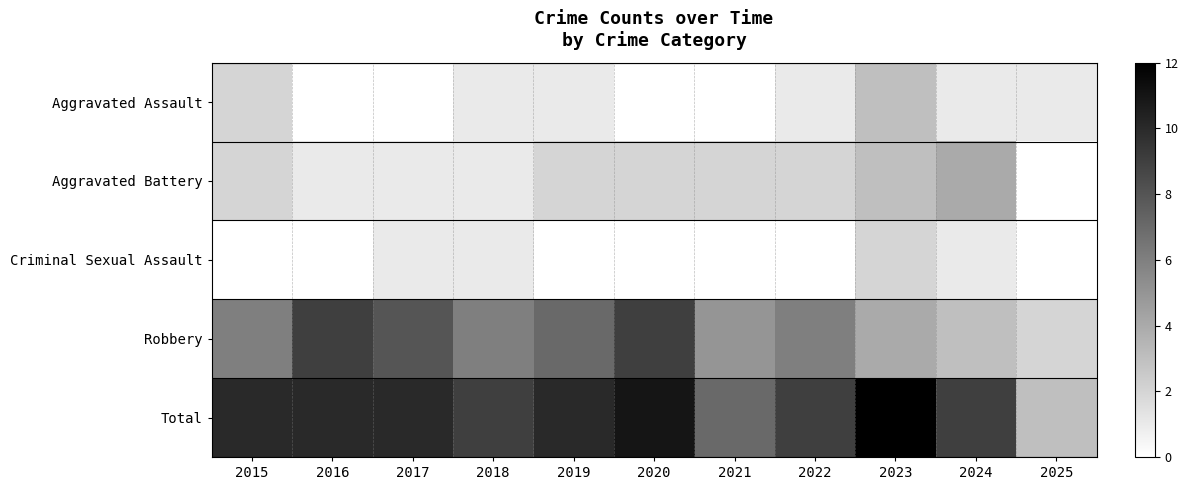

Reading left to right, transcribe all the data shown in this chart.

Aggravated Assault: 2015=2	2016=0	2017=0	2018=1	2019=1	2020=0	2021=0	2022=1	2023=3	2024=1	2025=1
Aggravated Battery: 2015=2	2016=1	2017=1	2018=1	2019=2	2020=2	2021=2	2022=2	2023=3	2024=4	2025=0
Criminal Sexual Assault: 2015=0	2016=0	2017=1	2018=1	2019=0	2020=0	2021=0	2022=0	2023=2	2024=1	2025=0
Robbery: 2015=6	2016=9	2017=8	2018=6	2019=7	2020=9	2021=5	2022=6	2023=4	2024=3	2025=2
Total: 2015=10	2016=10	2017=10	2018=9	2019=10	2020=11	2021=7	2022=9	2023=12	2024=9	2025=3